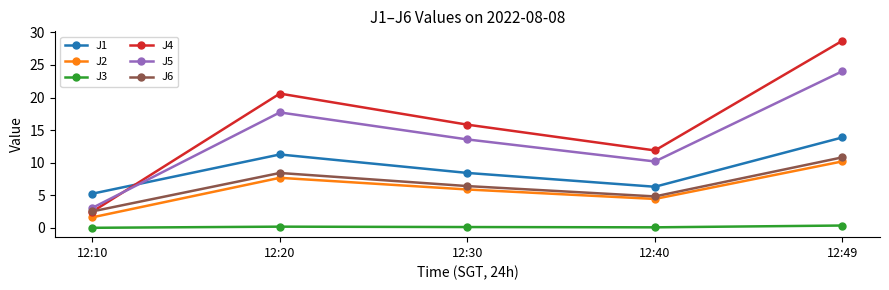

At how many categories does at least one series exceed 11?

4